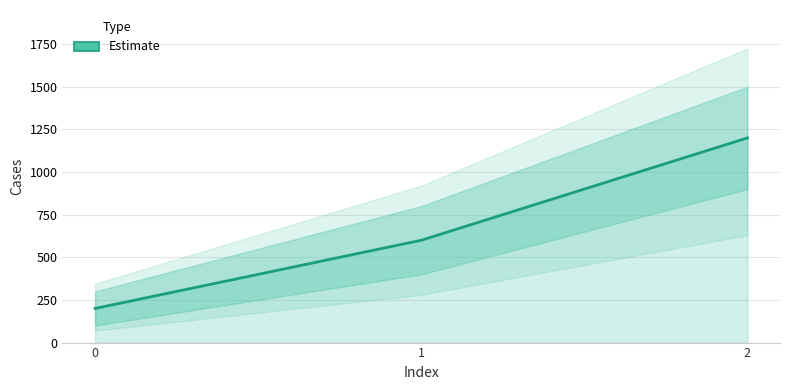

What is the greatest value displayed?

1200